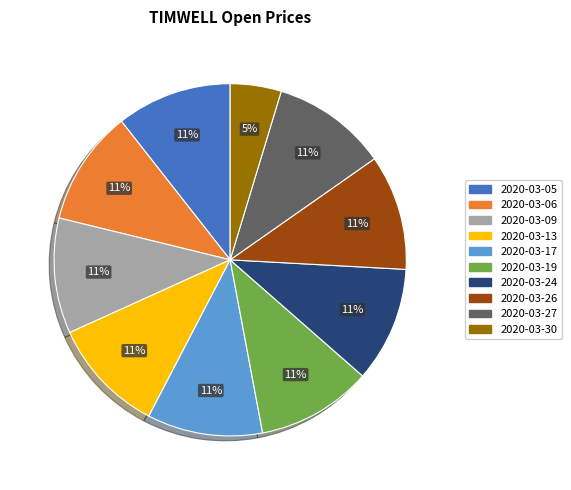

The 2020-03-19 slice represents 23% of the pie. True or false?

False